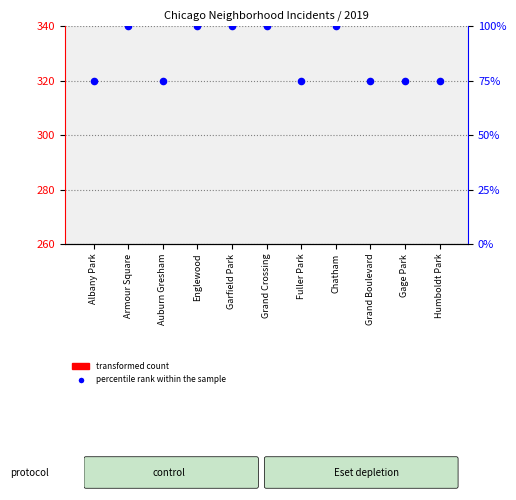

What are all the series names shown in the legend?

transformed count, percentile rank within the sample